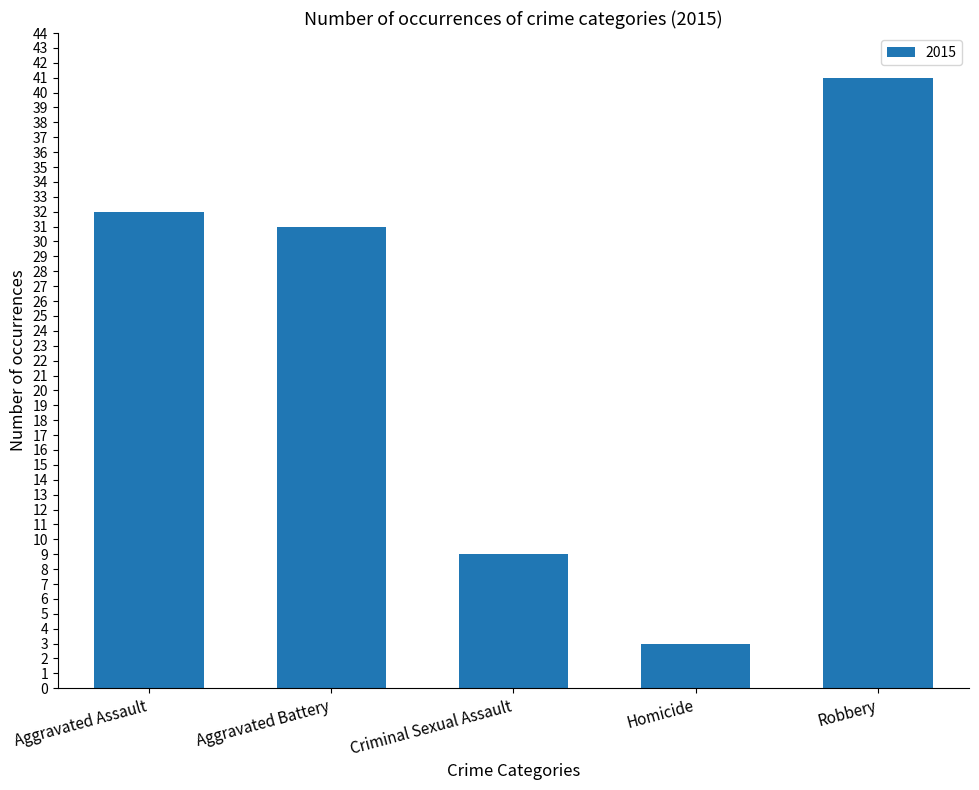

What is the sum of the values at Criminal Sexual Assault and Robbery?

50